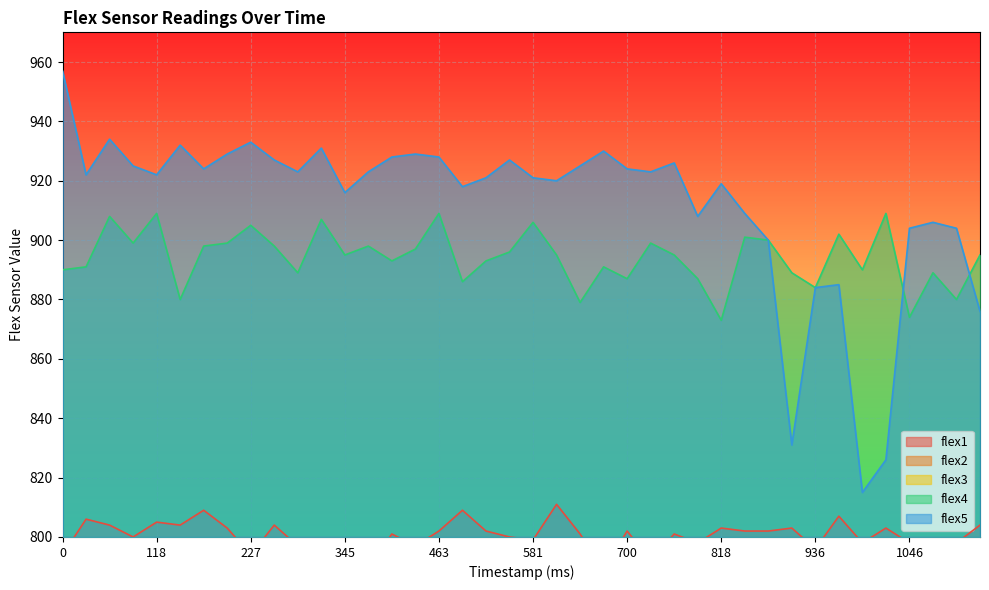

Rank the series at 877 from lowest to highest value.

flex3, flex2, flex1, flex4, flex5